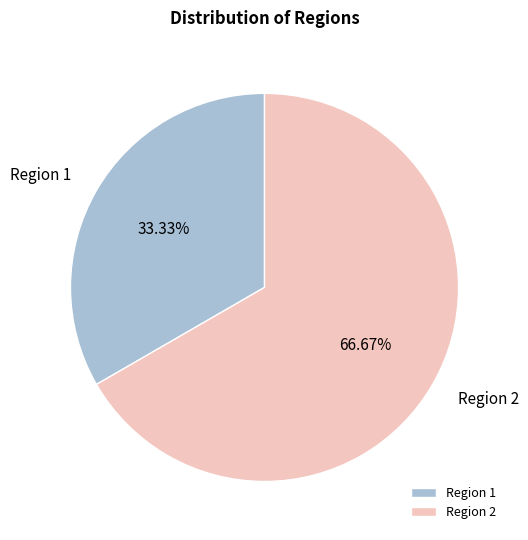

Rank the categories by value from highest to lowest.

Region 2, Region 1